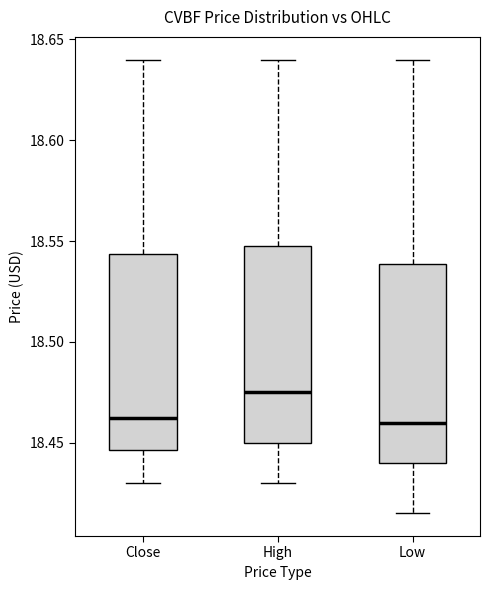

Reading left to right, read every box against the y-axis: the position of its median line, the range the box covers, and the ends of its whiskers. The values are not printed on the chart, so give them approximately, as read against the axis.

Close: median 18.460, box 18.445 to 18.545, whiskers 18.430 to 18.640
High: median 18.475, box 18.450 to 18.545, whiskers 18.430 to 18.640
Low: median 18.460, box 18.440 to 18.540, whiskers 18.415 to 18.640